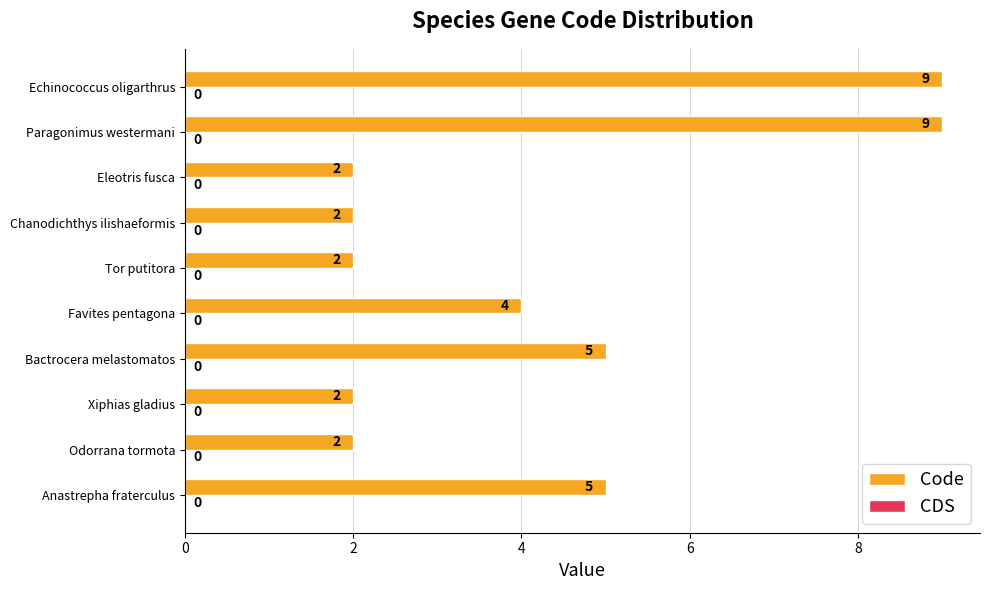

What value does the data have at Bactrocera melastomatos?

5